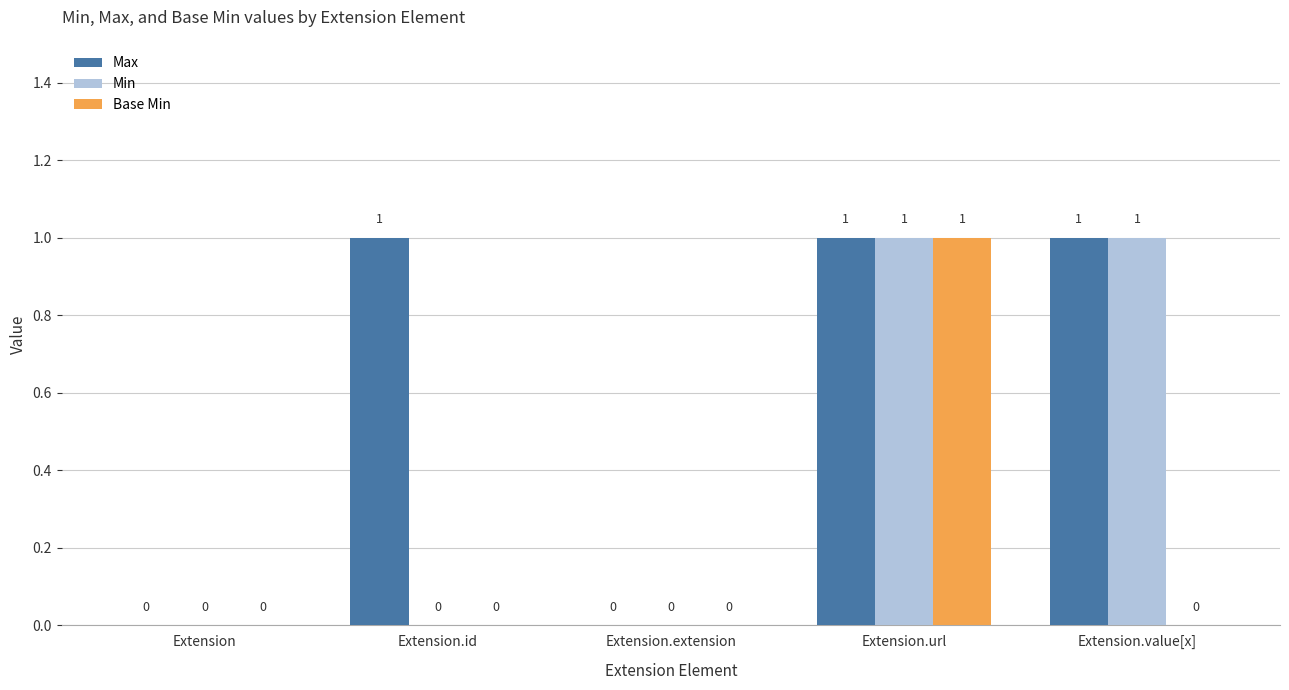

Between Extension.id and Extension.value[x], which series saw the biggest shift?

Min